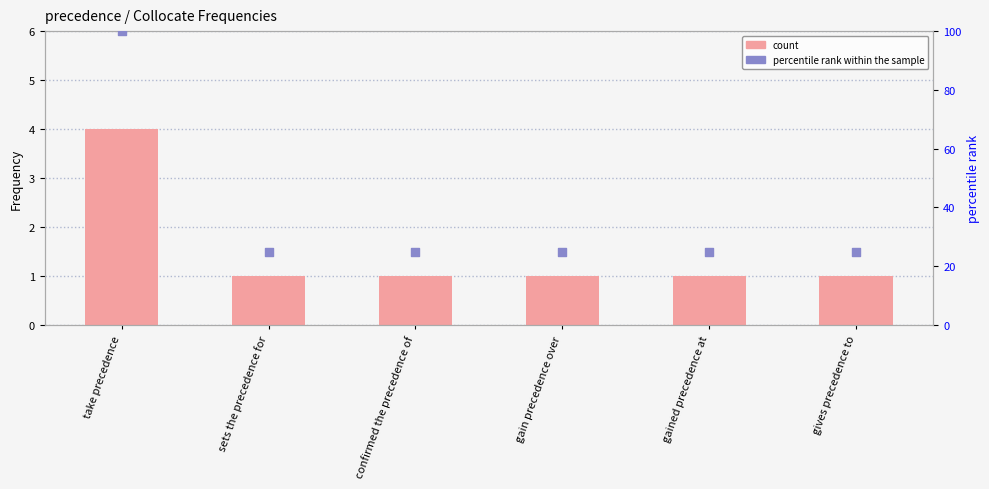

At how many categories does at least one series exceed 82?

1